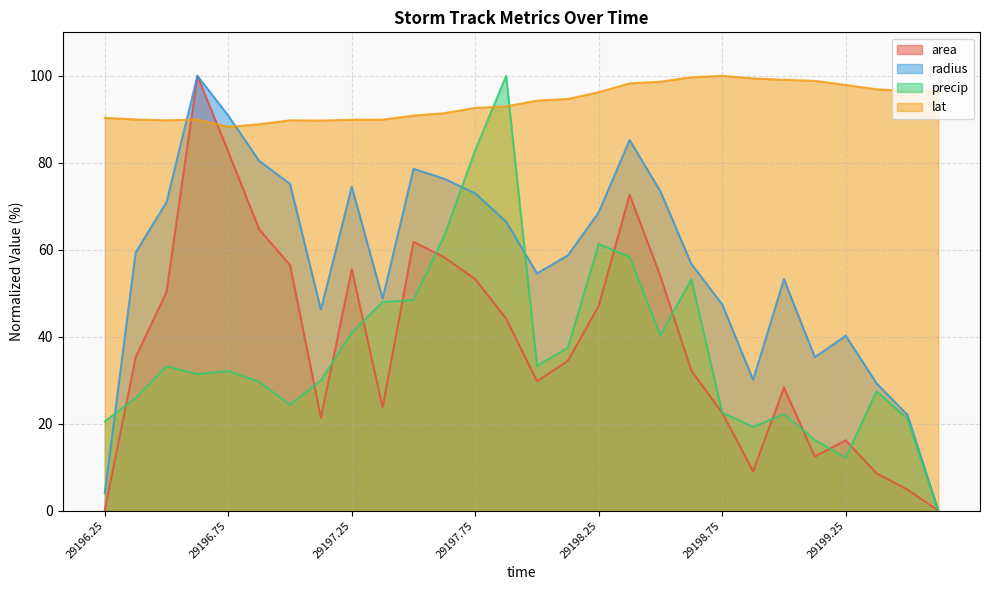

At which label is lat closest to 94?

29198.0